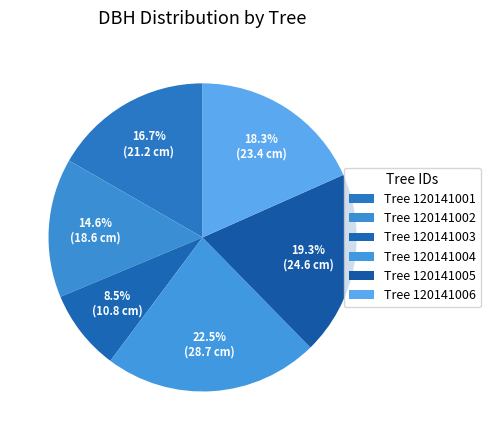

How many segments does this pie chart have?

6